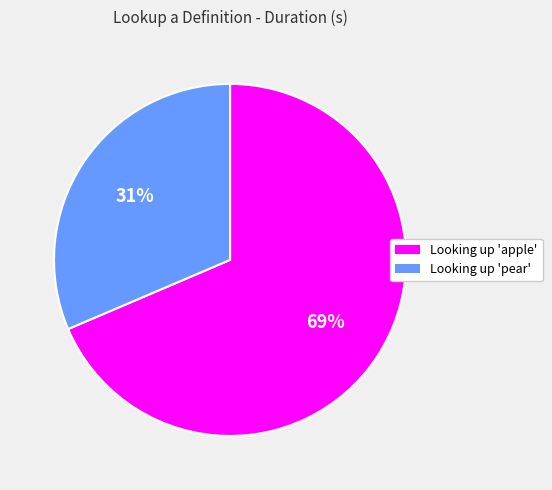

To the nearest percent, what is the average slice percentage?

50%